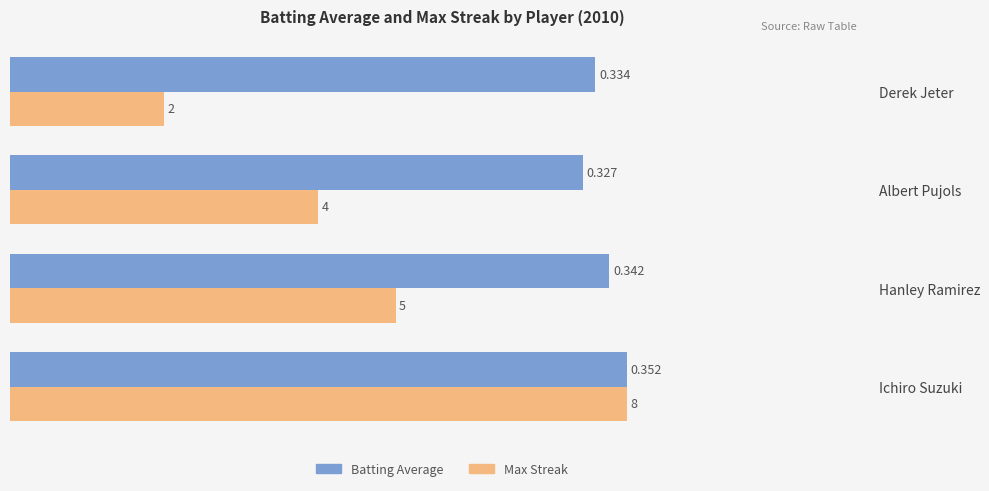

At which category does the chart reach its peak across all series?

Ichiro Suzuki